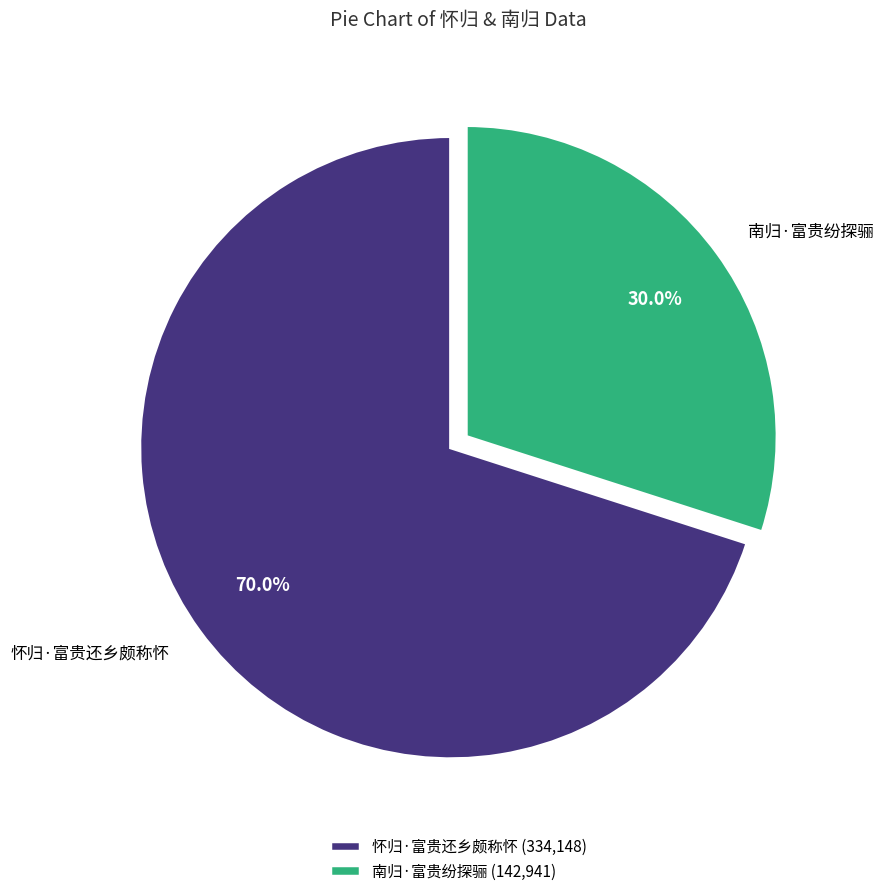

How many slices are in this pie chart?

2